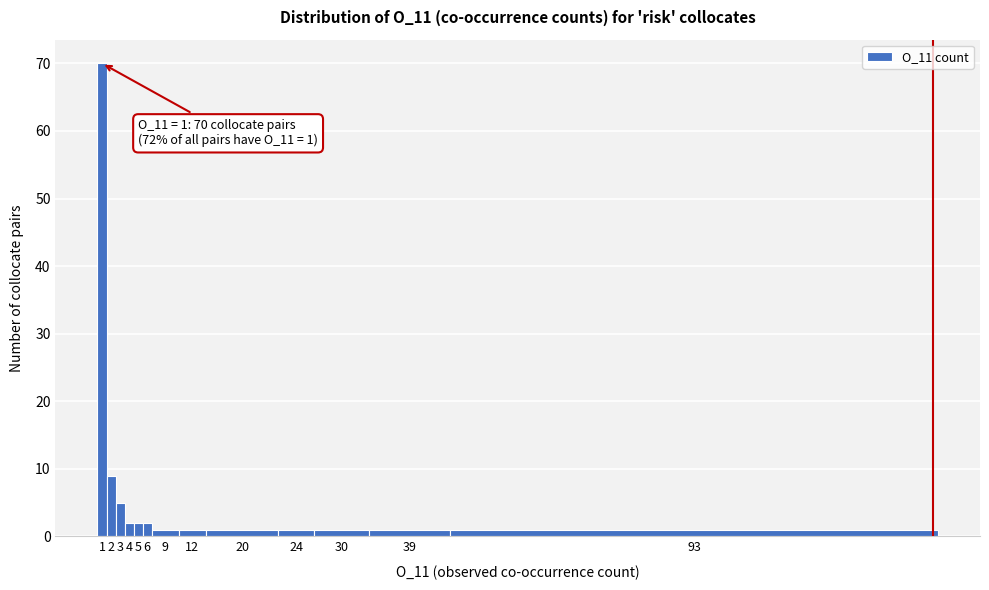

Reading right to left, what are all the values shown in this chart?

93=1	39=1	30=1	24=1	20=1	12=1	9=1	6=2	5=2	4=2	3=5	2=9	1=70